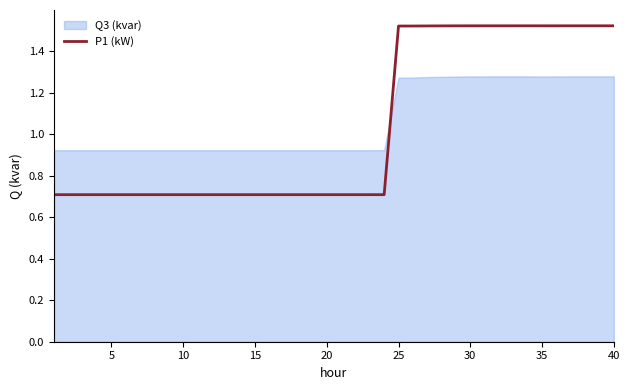

How many interior local peaks (higher than both neighbors) does the data have?

1